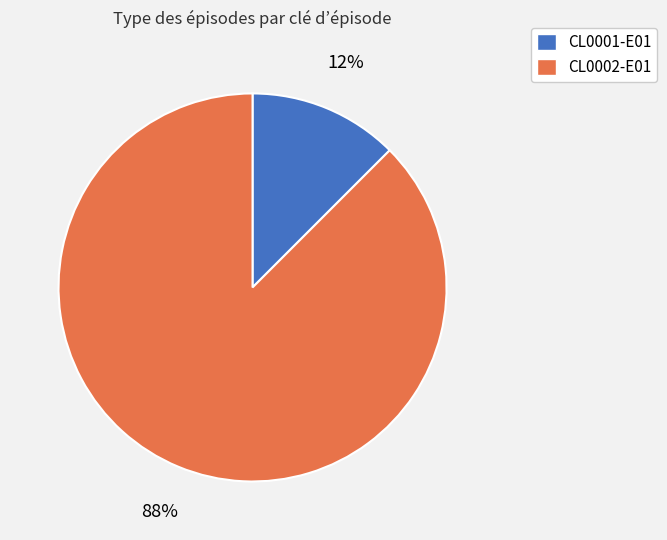

To the nearest percent, what is the average slice percentage?

50%